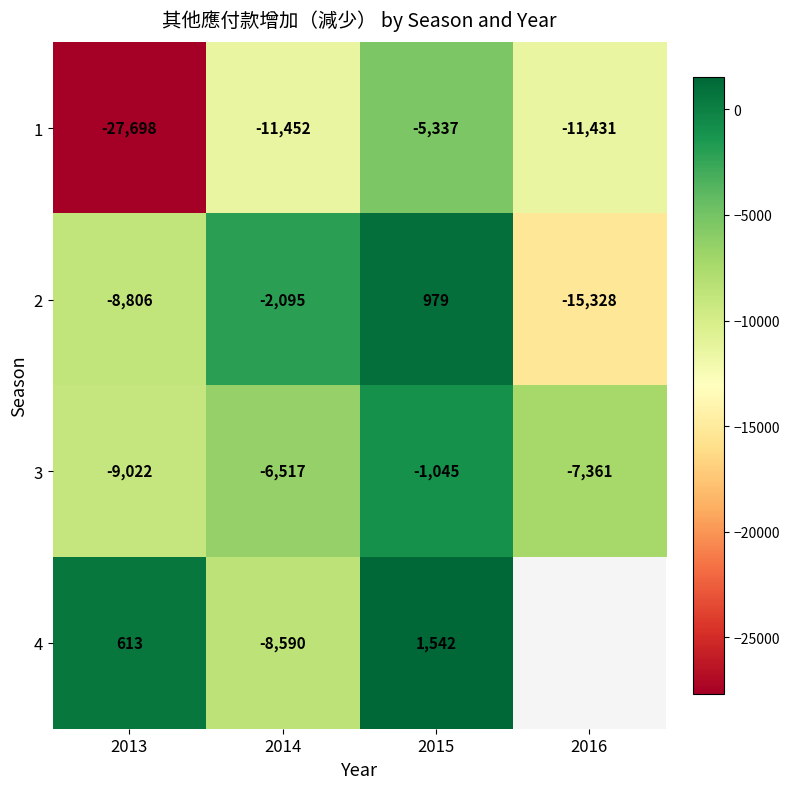

What is the difference between the maximum and minimum values in the 3 series?

7977